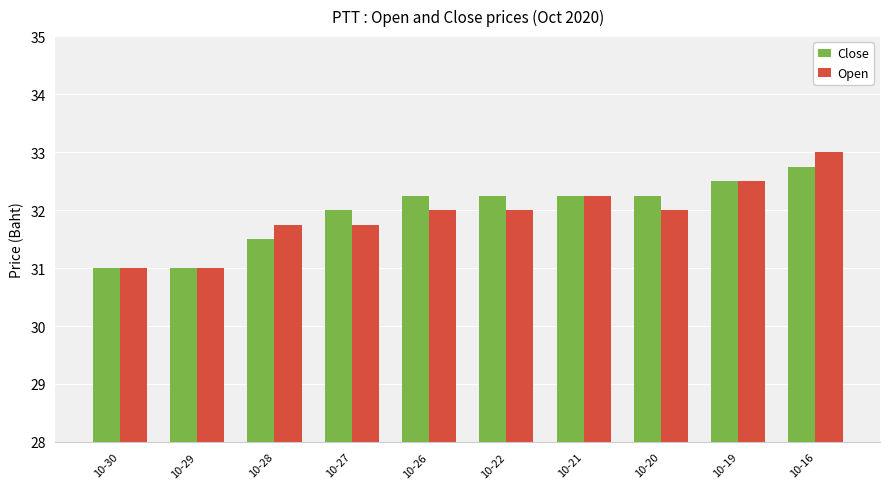

Is it true that Close equals 32.2 at 10-21?

True